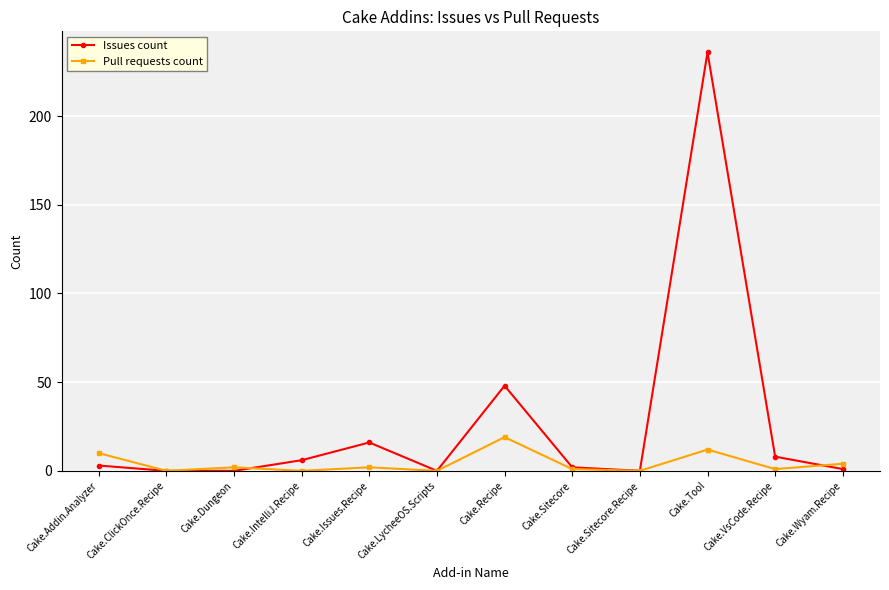

How many values in the Issues count series are below 3?

6